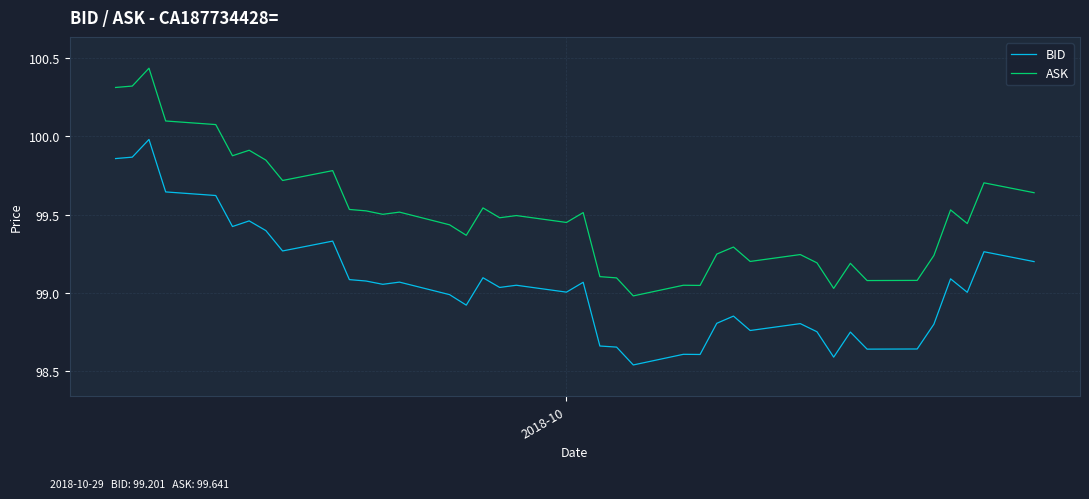

True or false: BID and ASK cross at least once.

False